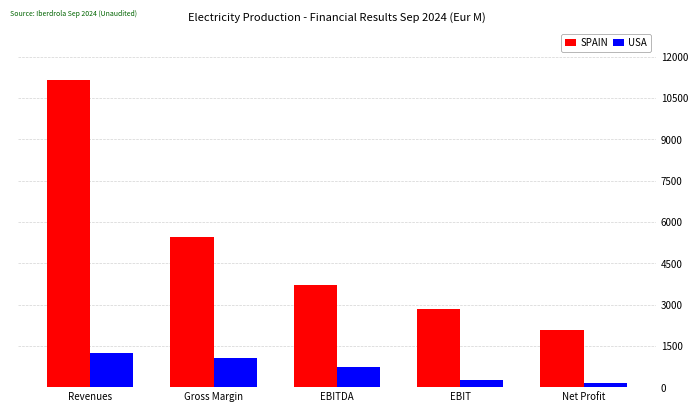

Where is SPAIN nearest to the value 6605?

Gross Margin